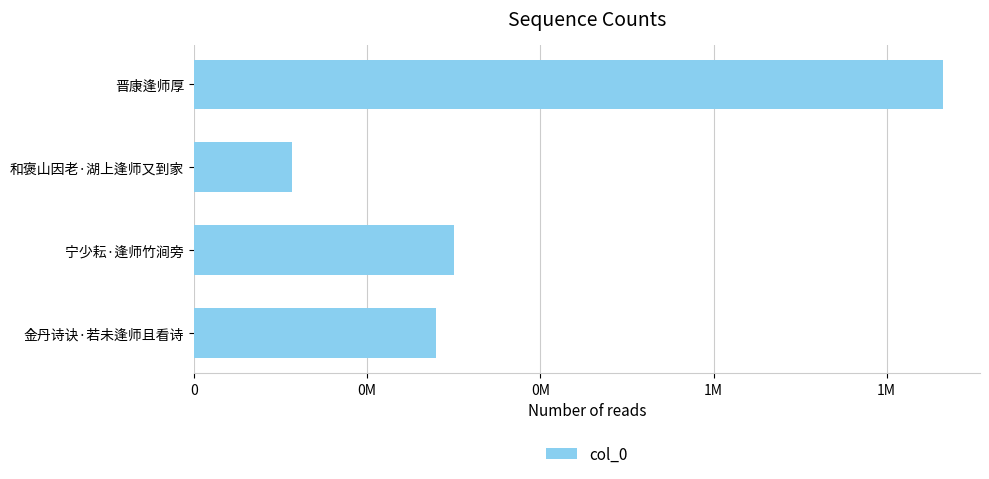

List the labels in order of value, largest first.

晋康逢师厚, 宁少耘·逢师竹涧旁, 金丹诗诀·若未逢师且看诗, 和褒山因老·湖上逢师又到家